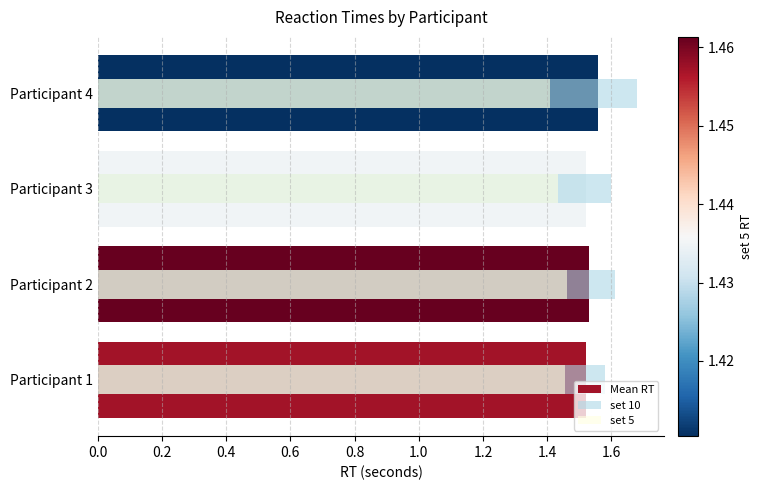

What are all the series names shown in the legend?

Mean RT, set 10, set 5